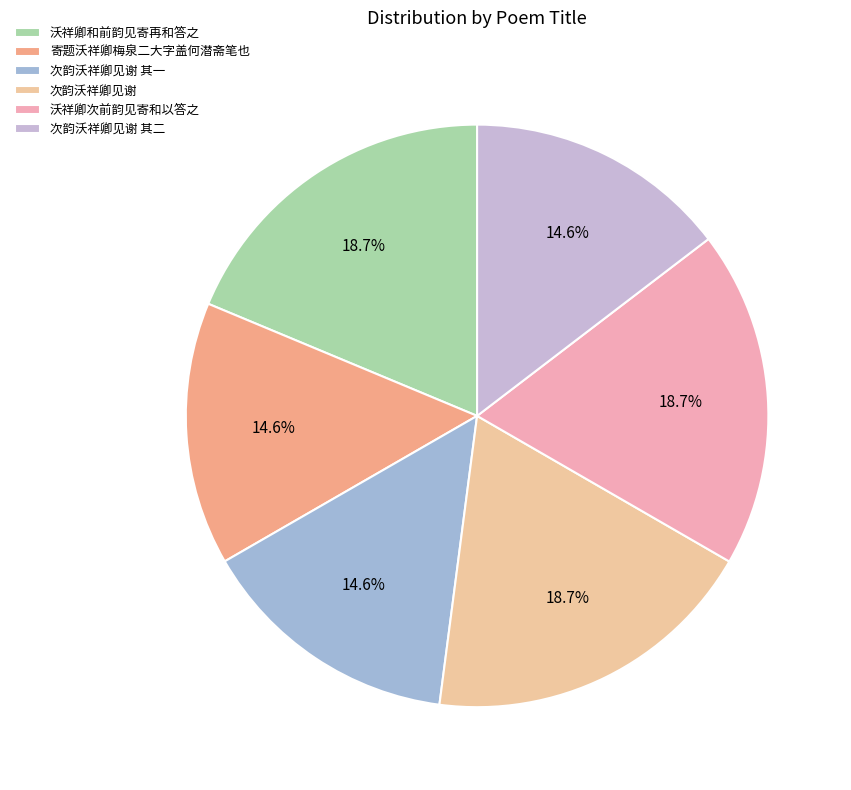

How many segments does this pie chart have?

6